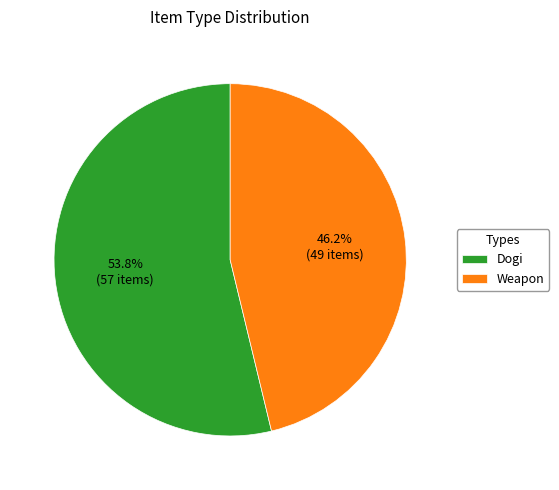

To the nearest percent, what is the difference between the largest and smallest slice percentages?

8%